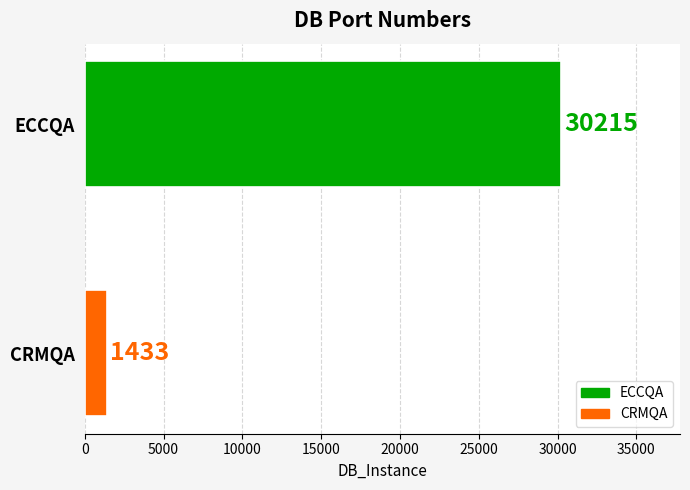

How many bars are there in total?

2